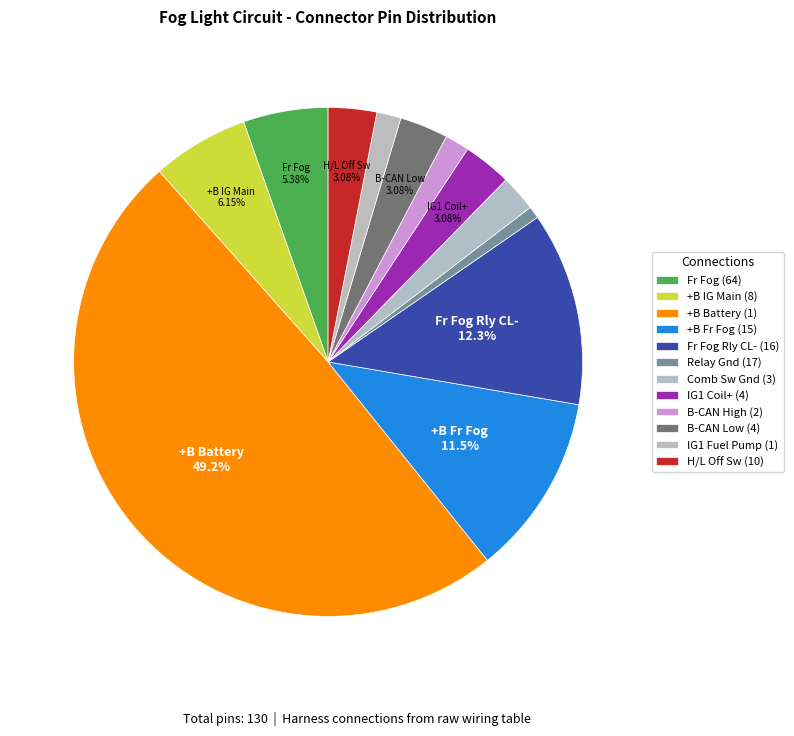

How many slices are in this pie chart?

12